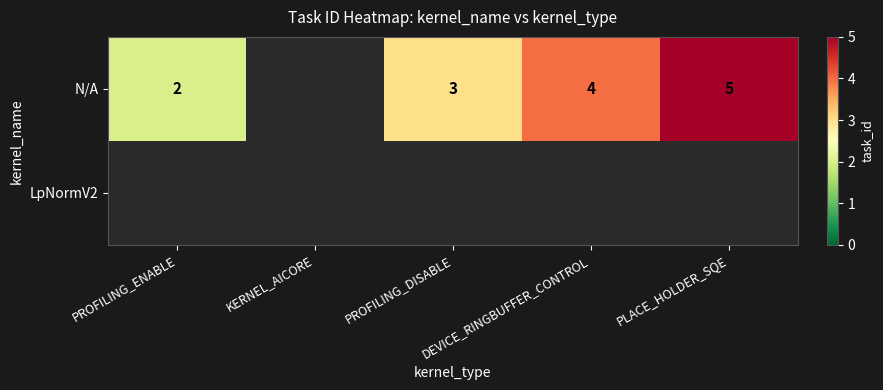

The value of N/A at PLACE_HOLDER_SQE is 8. True or false?

False